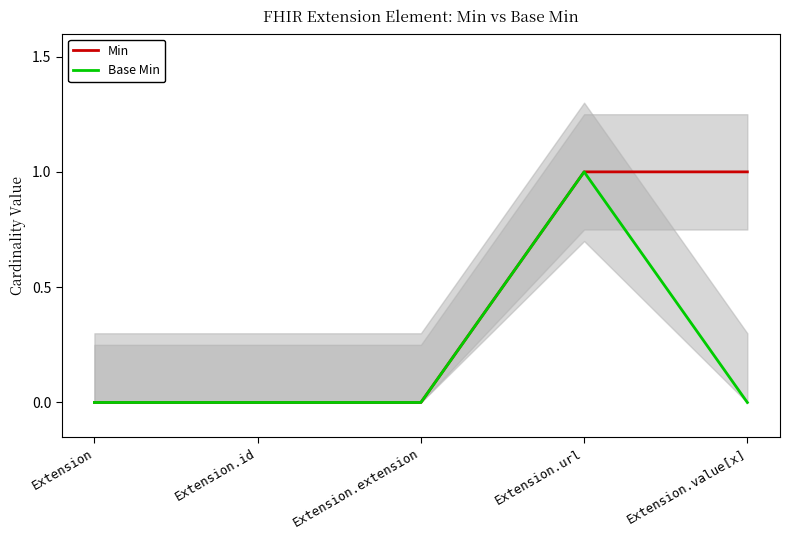

Rank the series by their maximum value, from highest to lowest.

Min, Base Min